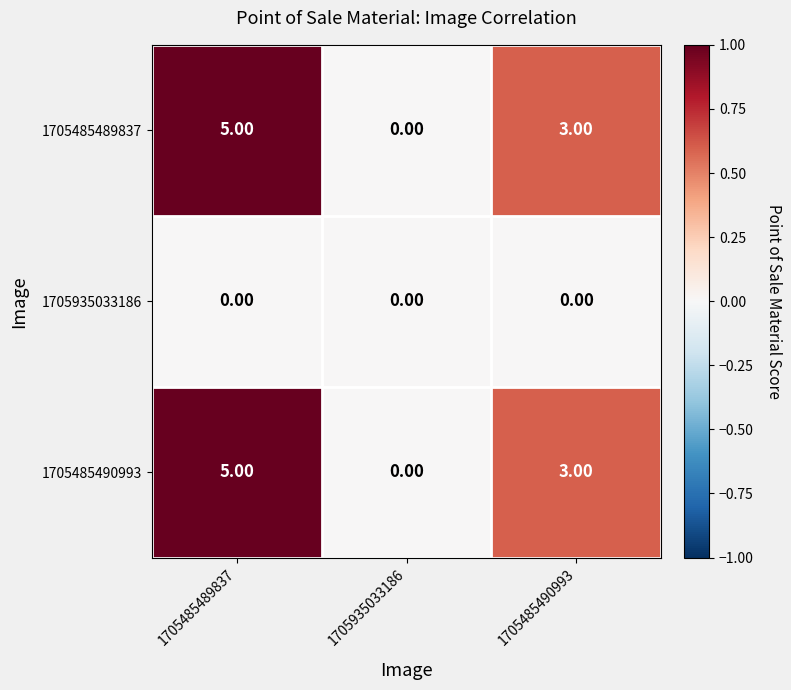

What is the difference between the highest and lowest values at 1705485490993?

3